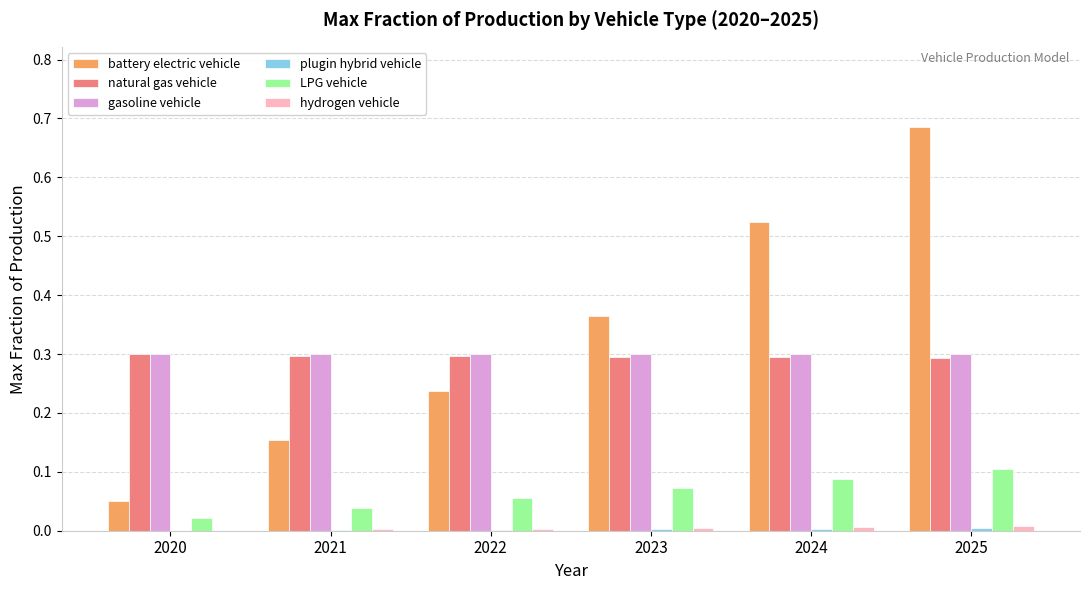

What is the sum of the gasoline vehicle values at 2020 and 2024?

0.6